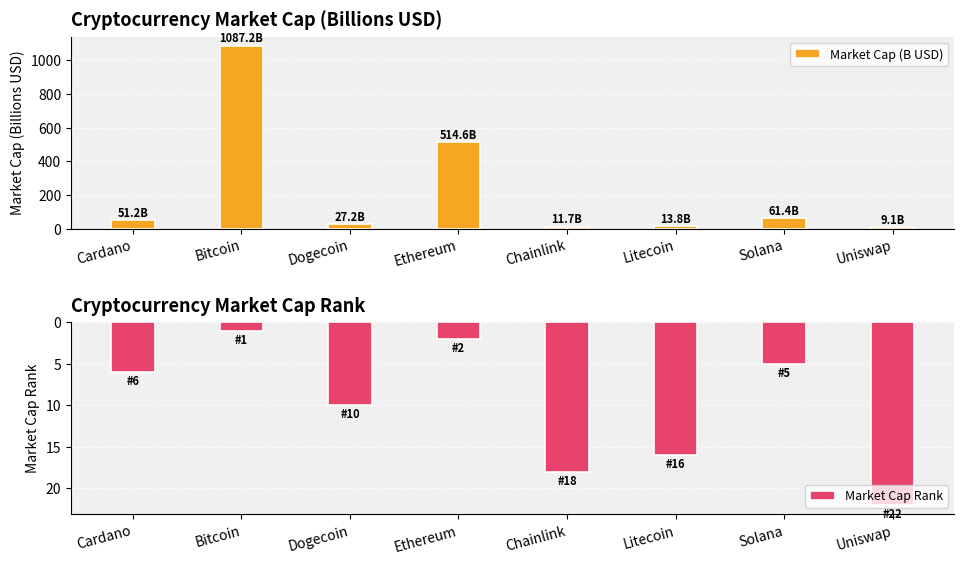

What is the value of the Market Cap (B USD) bar at the 7th from the left?

61.4